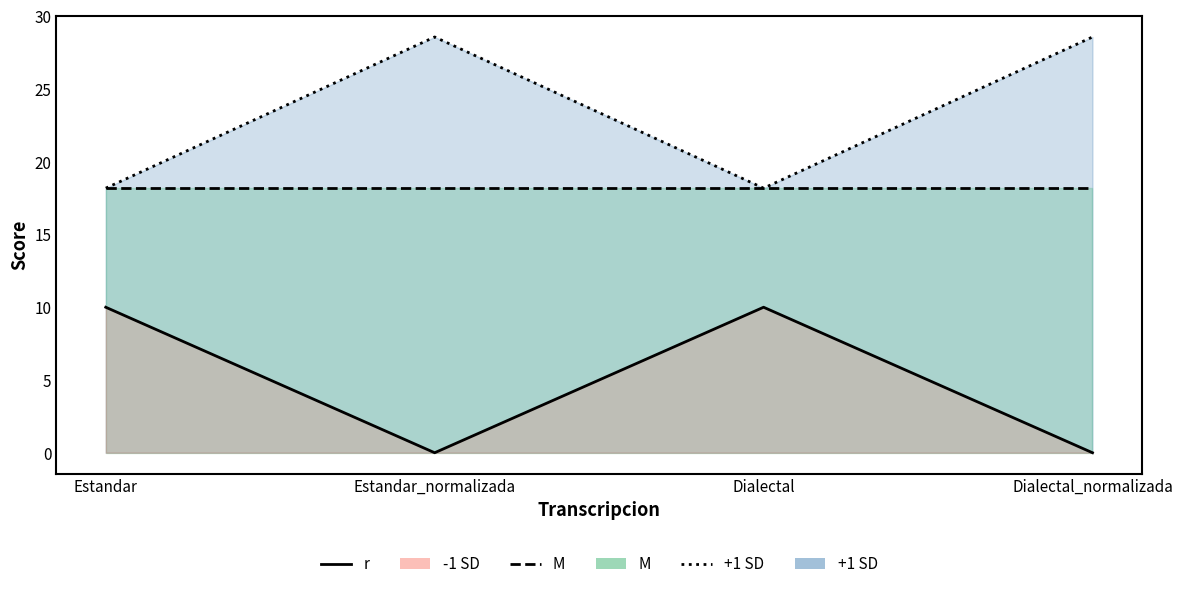

How many lines are shown in the chart?

3